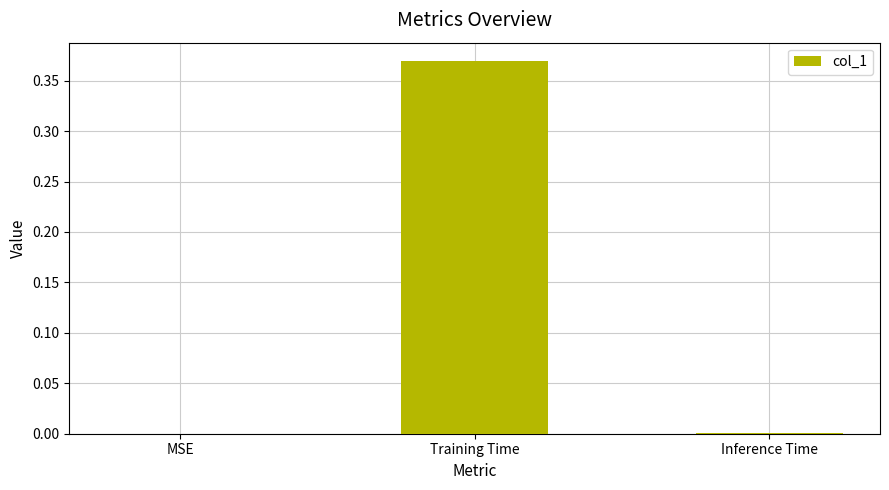

The value at Training Time is 0.2. True or false?

False